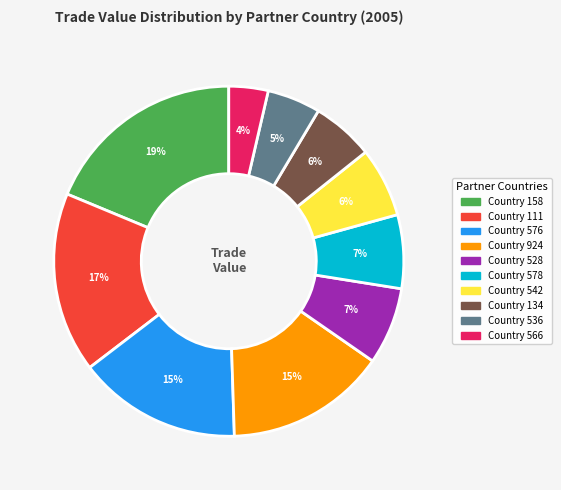

Is it true that Country 578 is 14% of the pie?

False